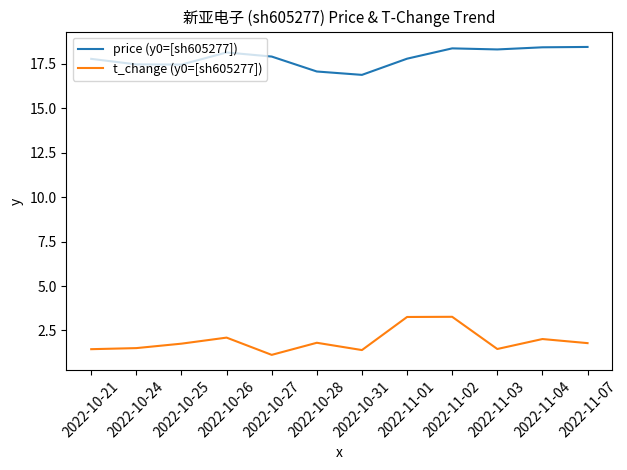

True or false: t_change (y0=[sh605277]) and price (y0=[sh605277]) intersect in this chart.

False